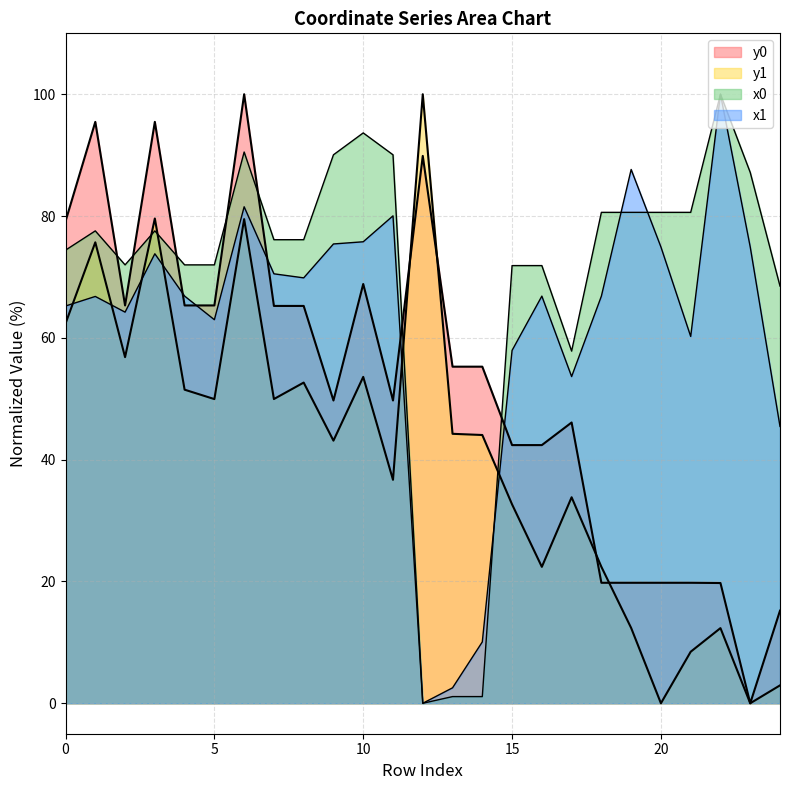

Which series has the largest total across all categories?

x0